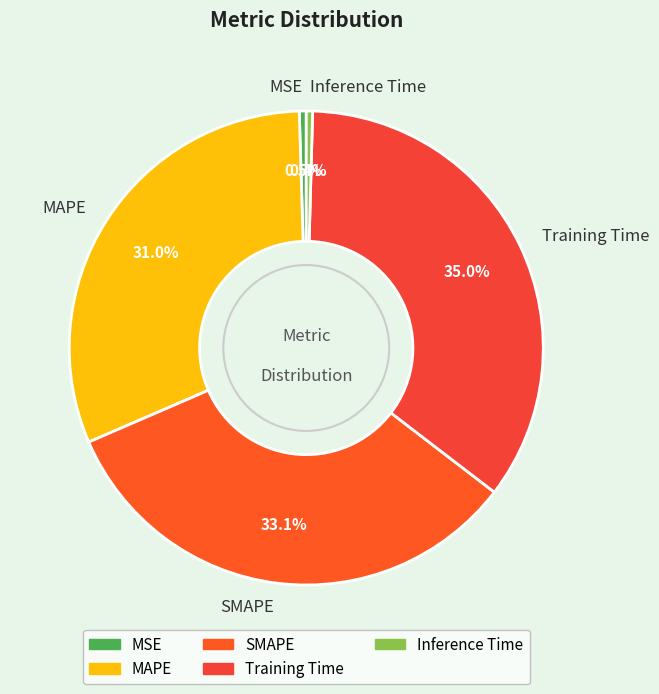

What is the largest slice in the pie chart?

Training Time